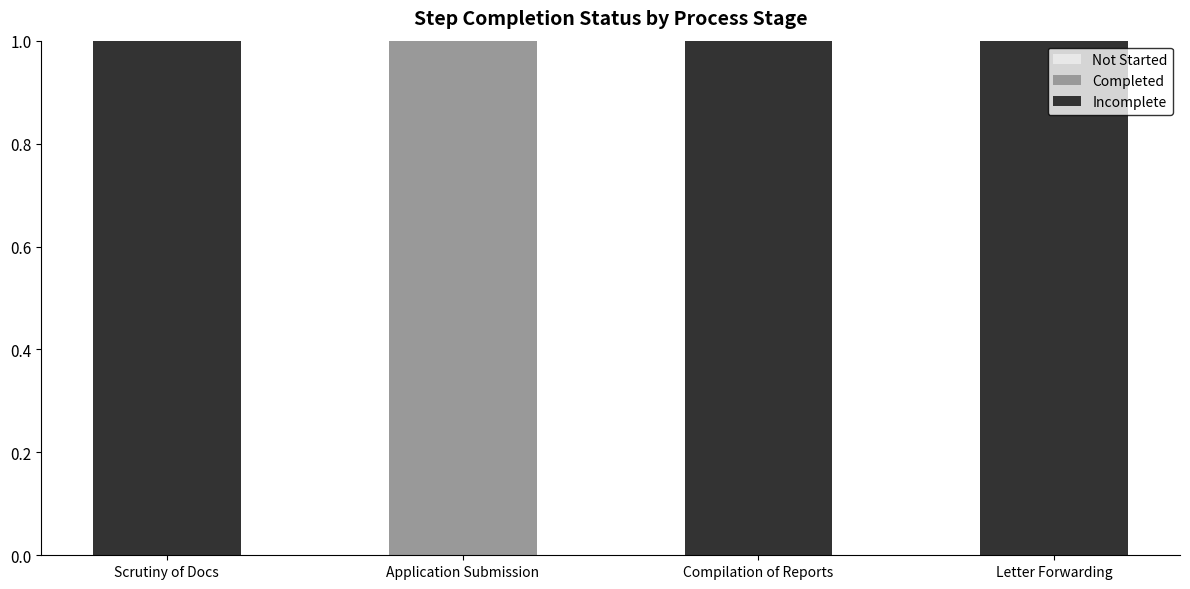

True or false: Incomplete has a value of 2 at Letter Forwarding.

False